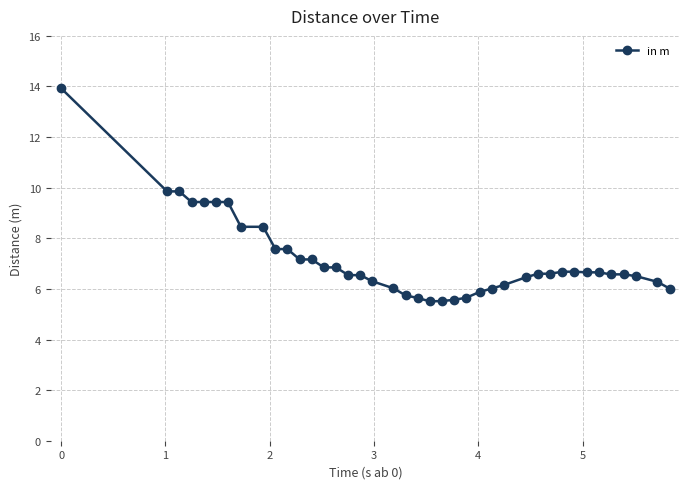

What is the average value?

7.2